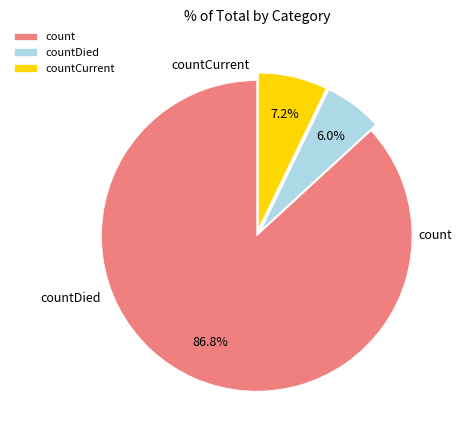

What is the change in value from count to countCurrent?

-10377